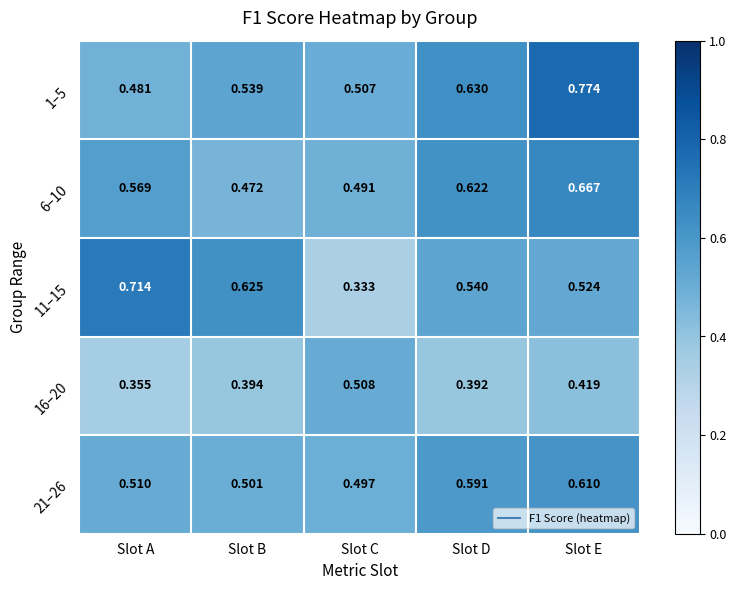

At which category is the sum across all series the highest?

Slot E